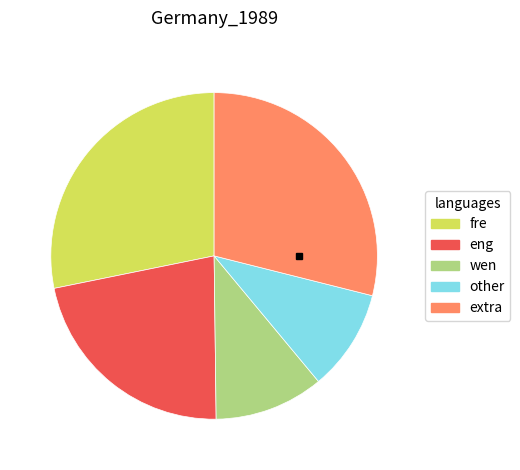

Rank the categories by value from lowest to highest.

other, wen, eng, fre, extra